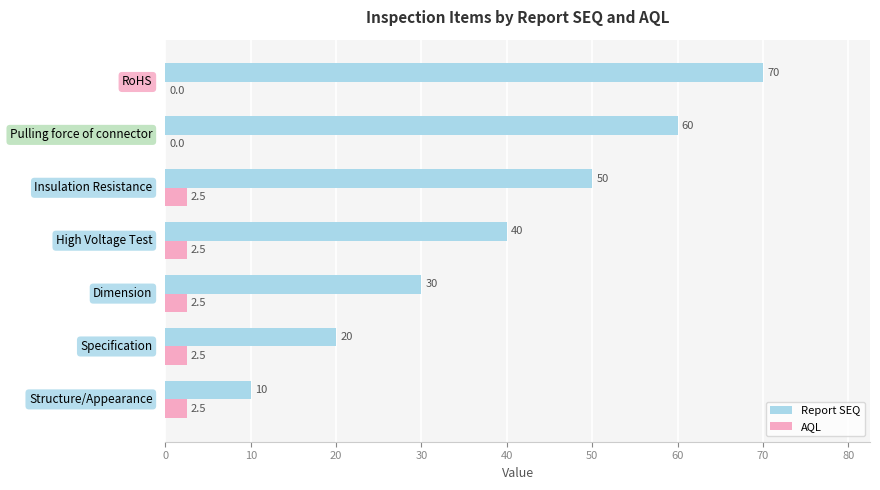

How many series are shown in this chart?

2